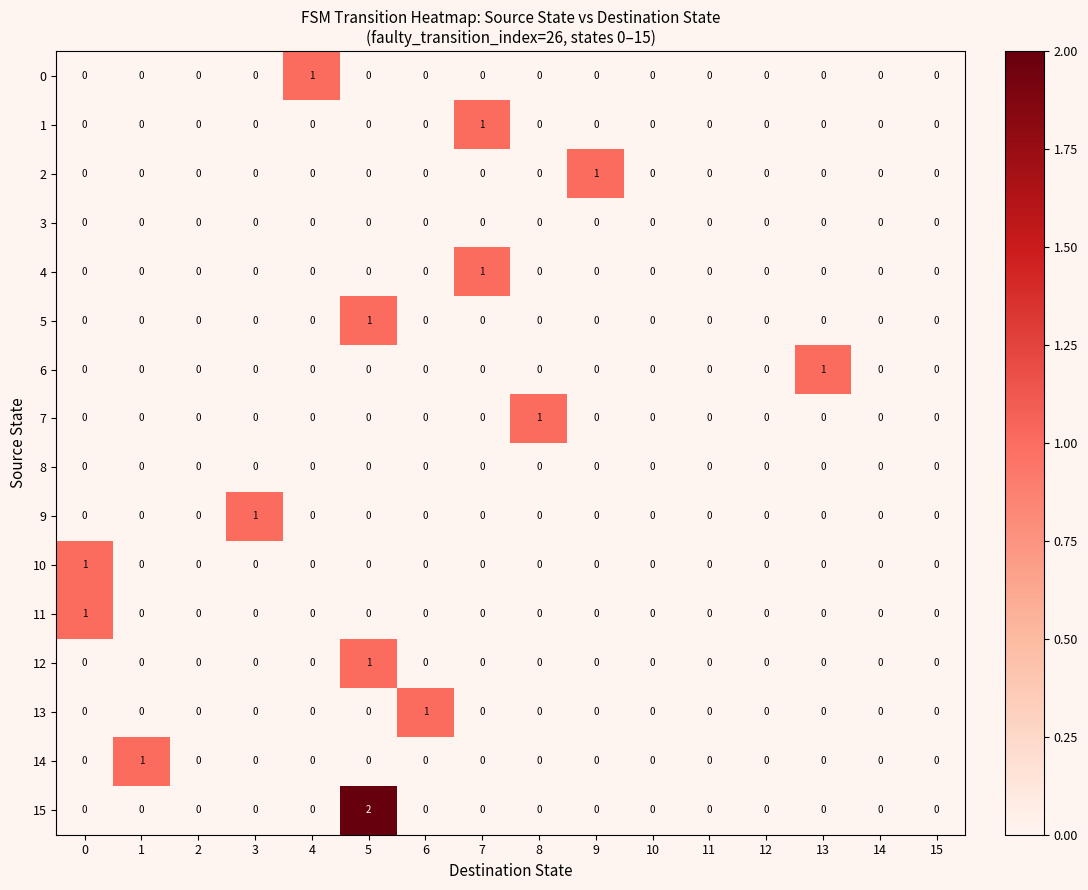

Between 2 and 13, which series saw the biggest shift?

6